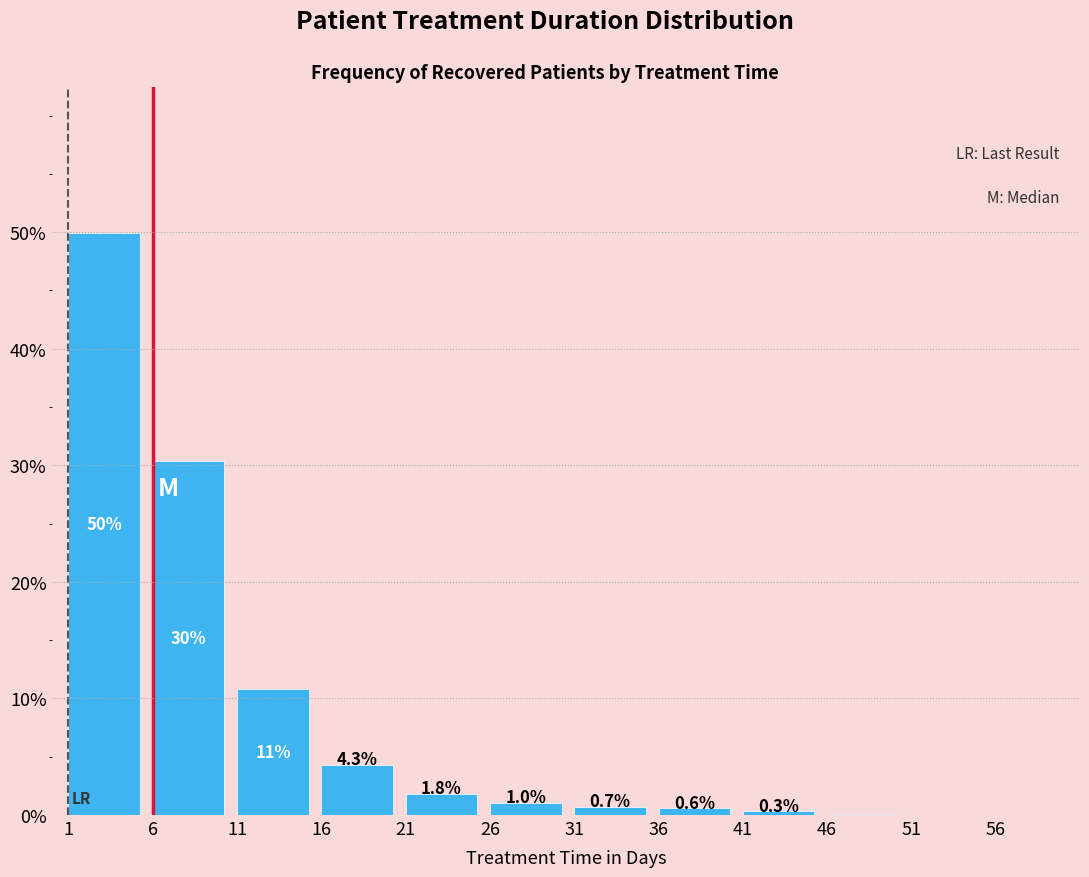

Is it true that the value at 1 is 50.0?

True